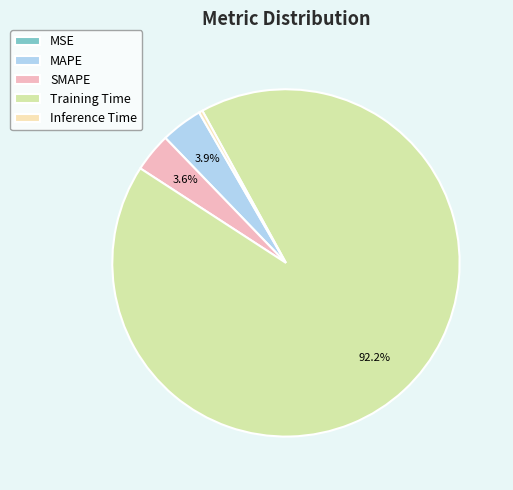

Which slice is the largest?

Training Time